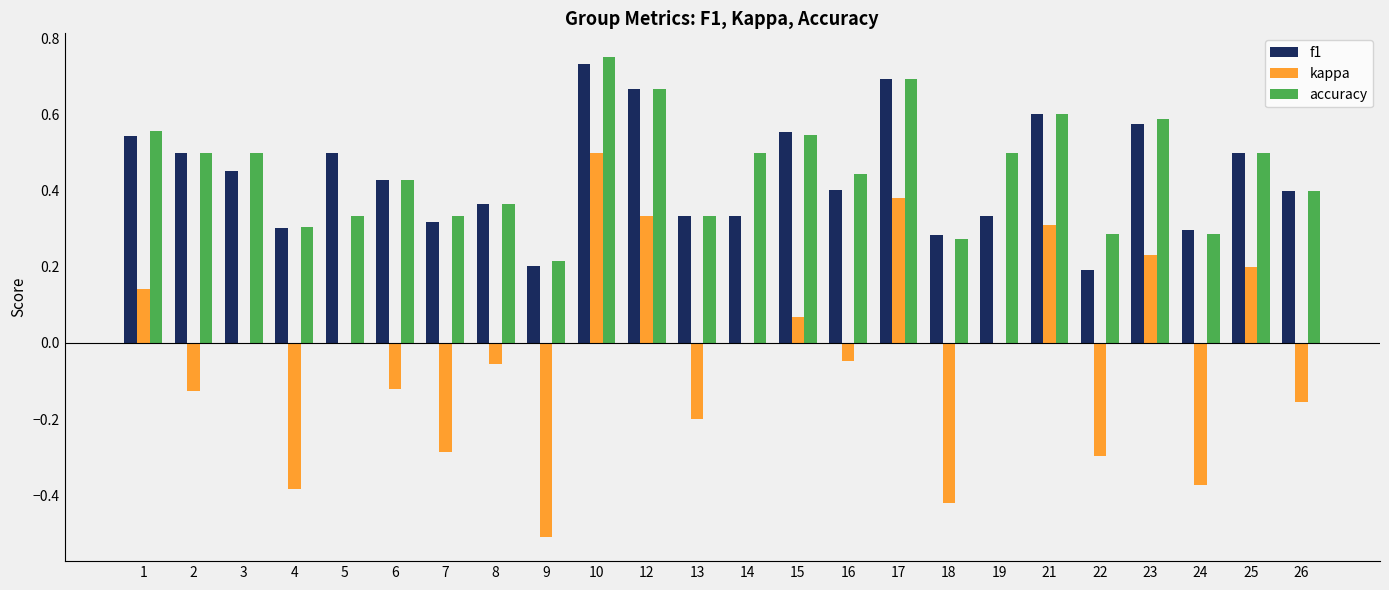

Count the accuracy values in the range 0 to 1.

24